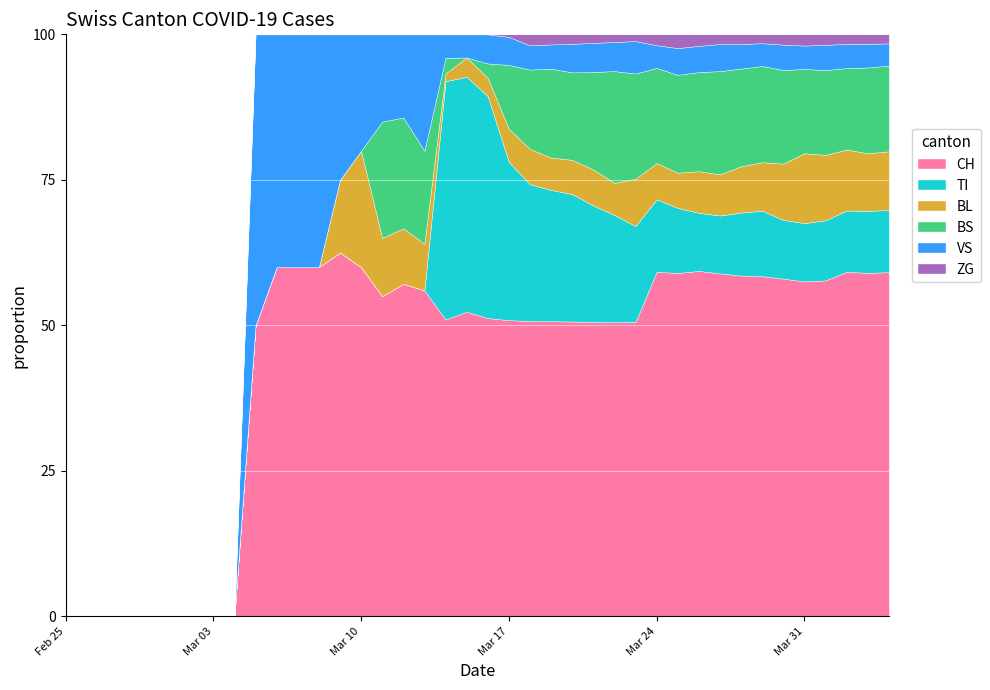

What is the maximum value for CH?

62.5